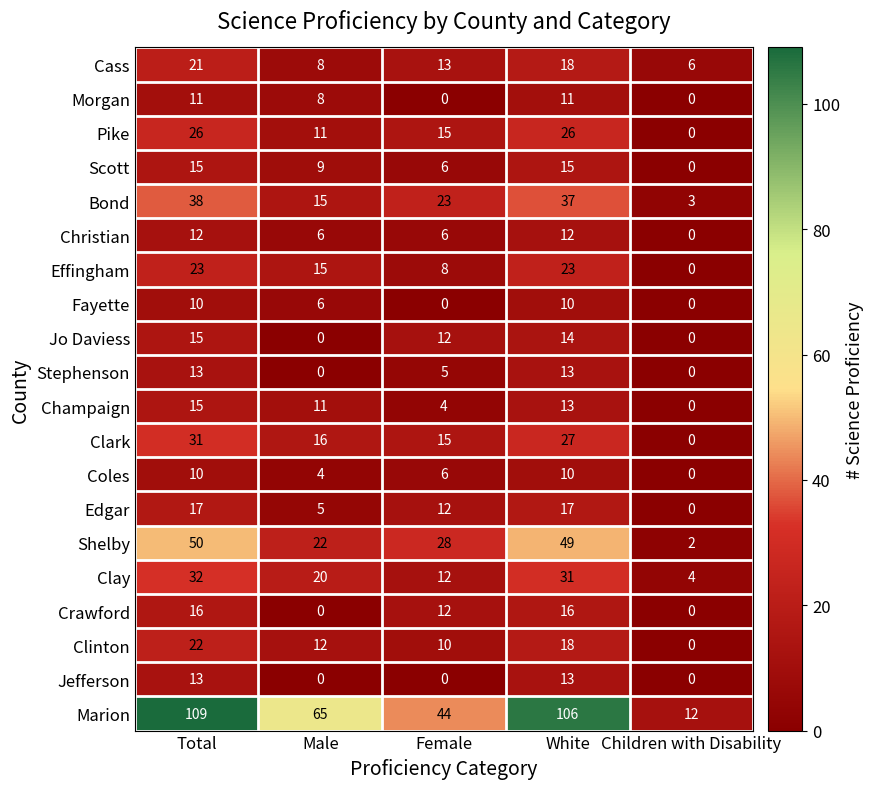

What is the total value across all series at Female?

231